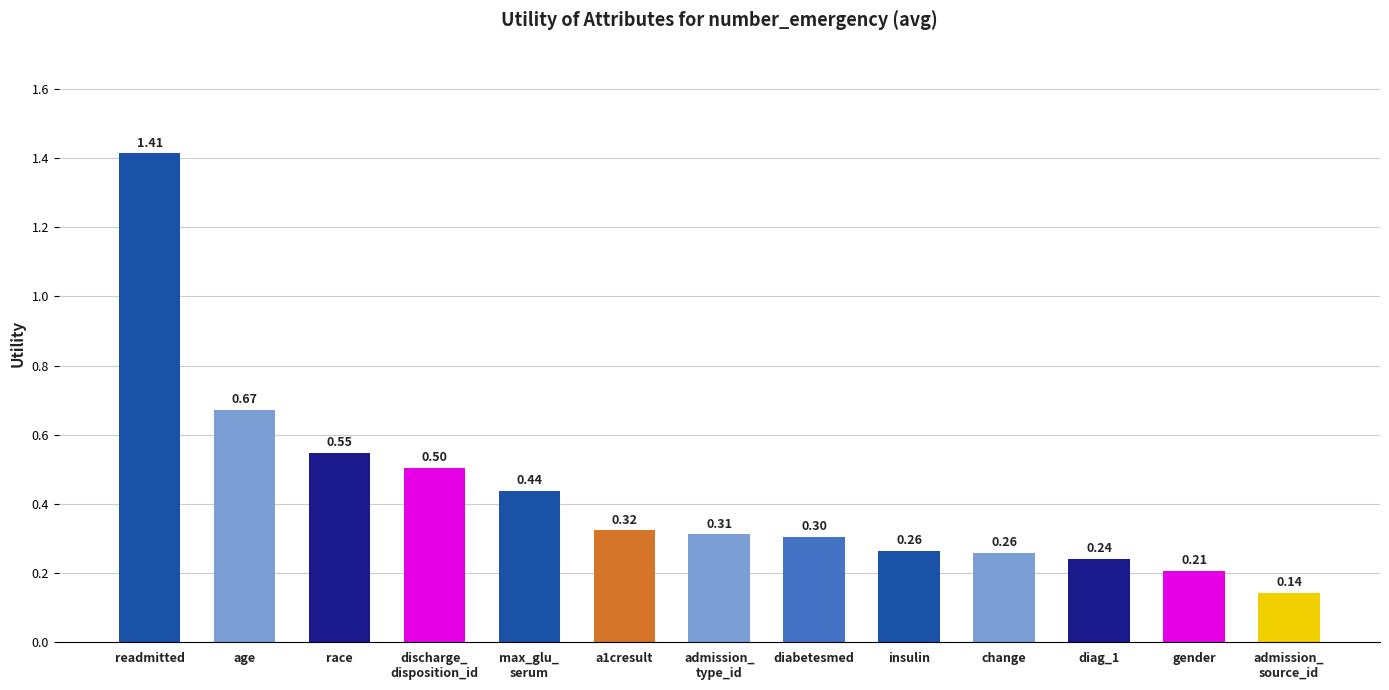

What is the label of the 9th bar from the left?

insulin